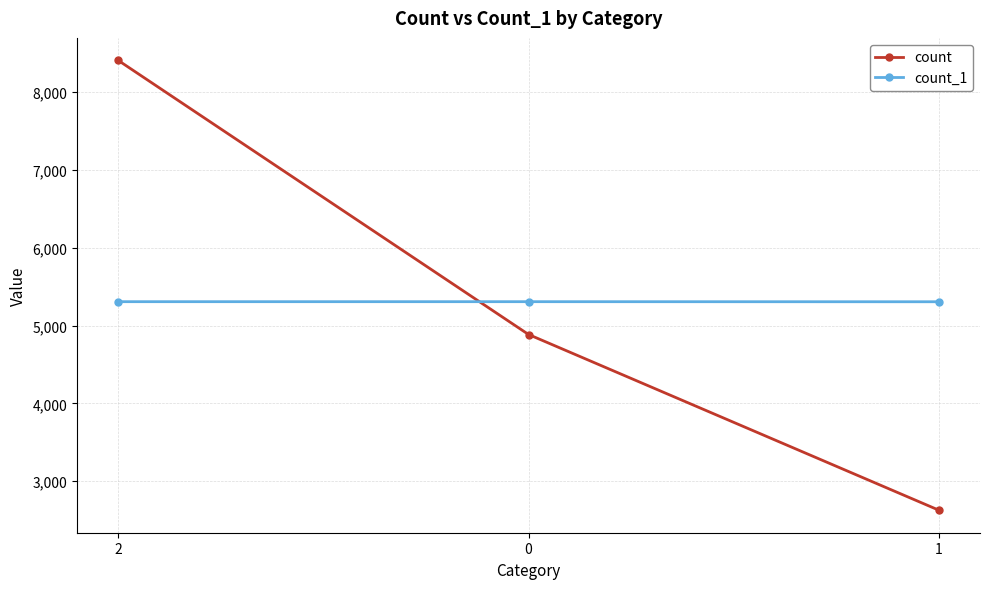

Is the value of count_1 at 0 greater than the value of count at 2?

No